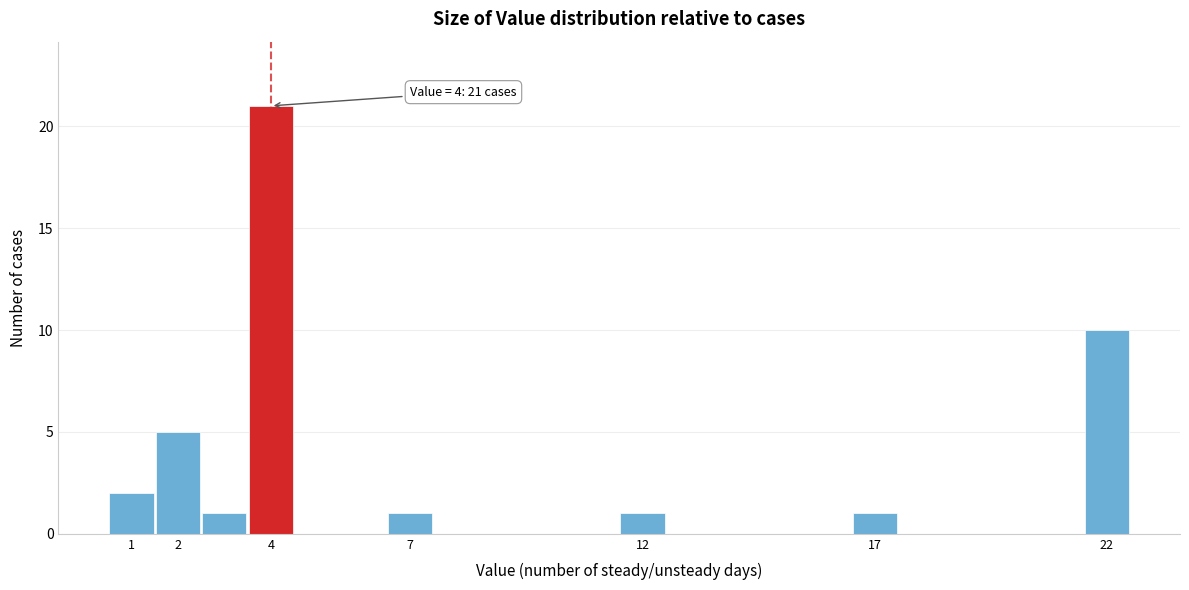

Which range on the x-axis has the tallest bar?

3.5 to 4.5